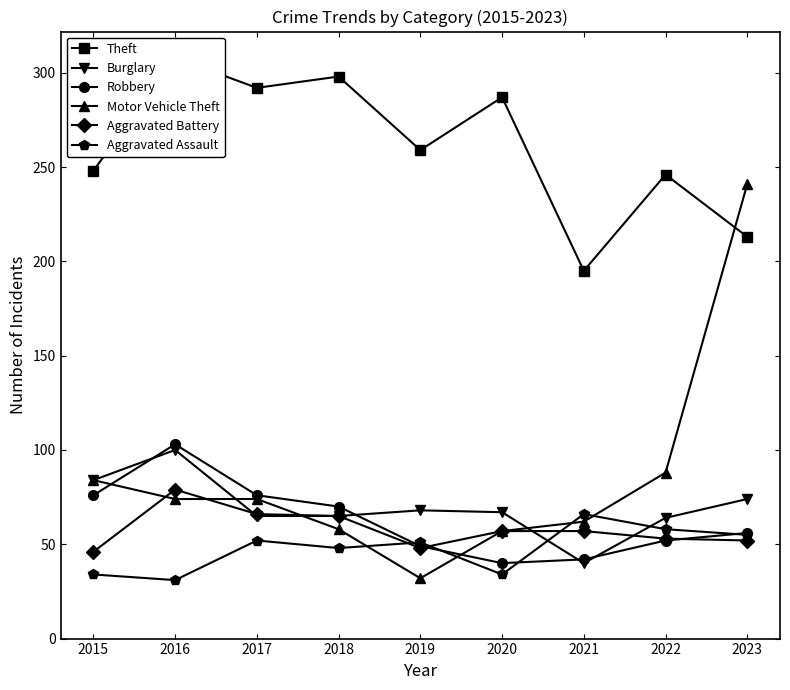

How many categories are shown in the chart?

9